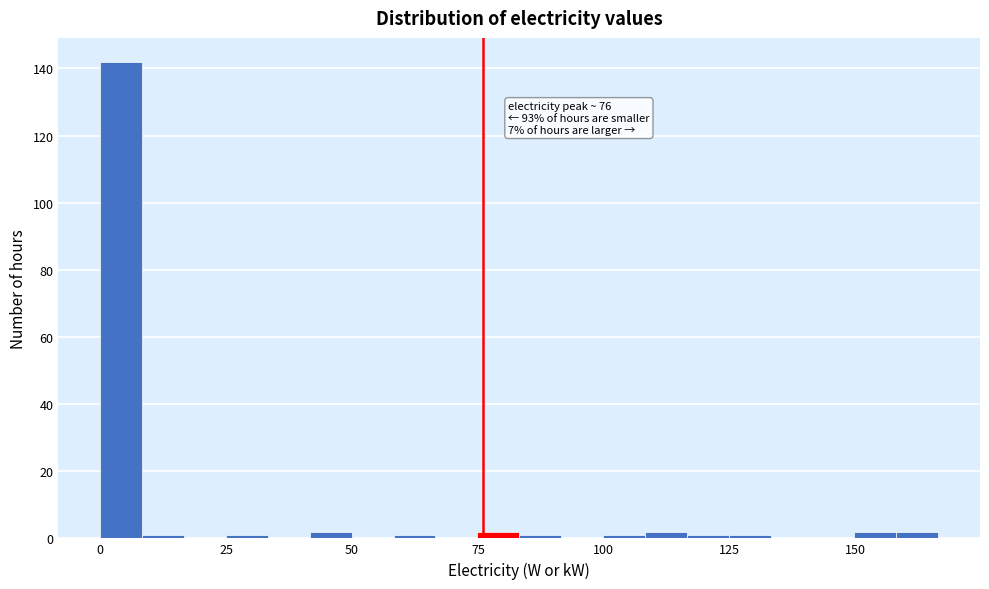

Read against the x-axis, roughly where is the centre of the tallest bar?

5